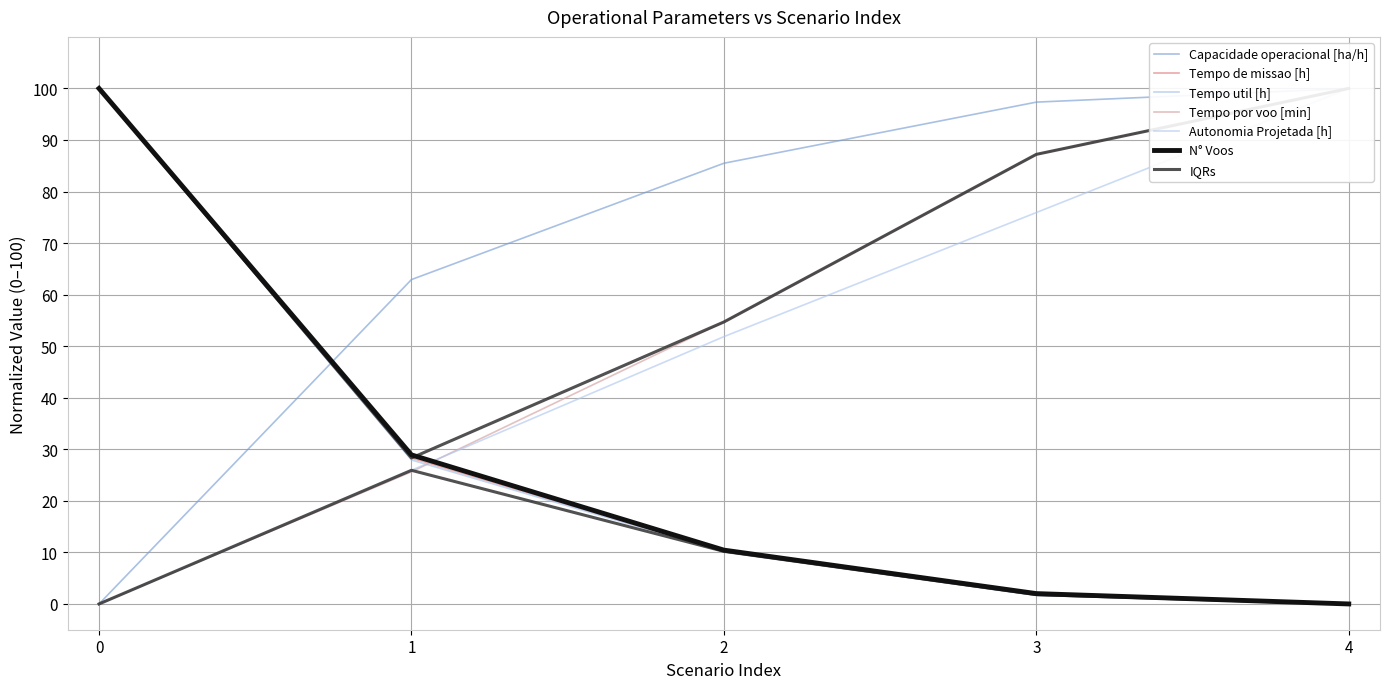

What is the average value of the Capacidade operacional [ha/h] series?

69.2